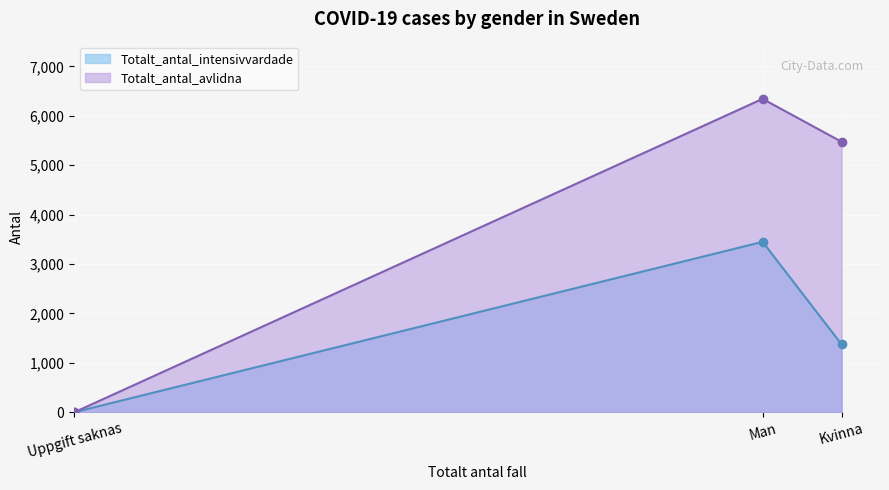

True or false: Totalt_antal_avlidna has a value of 6342 at Man.

True